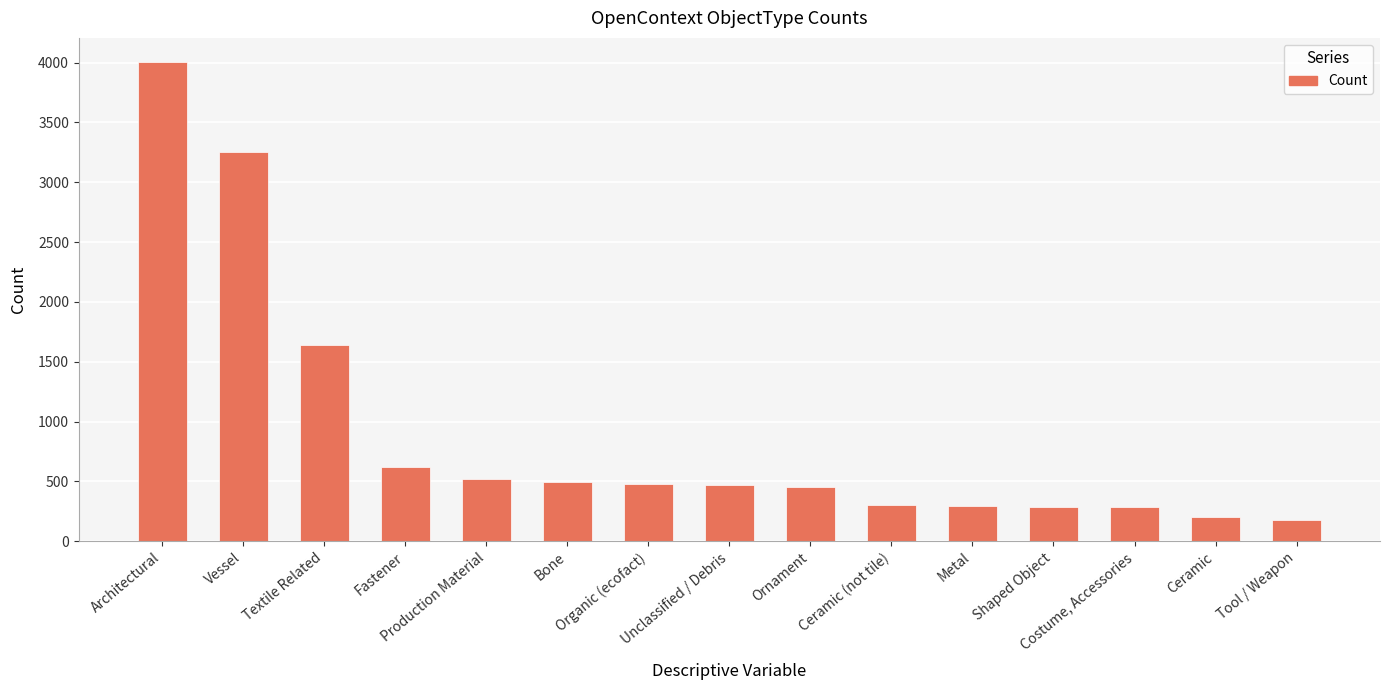

Where is the data nearest to the value 2091?

Textile Related